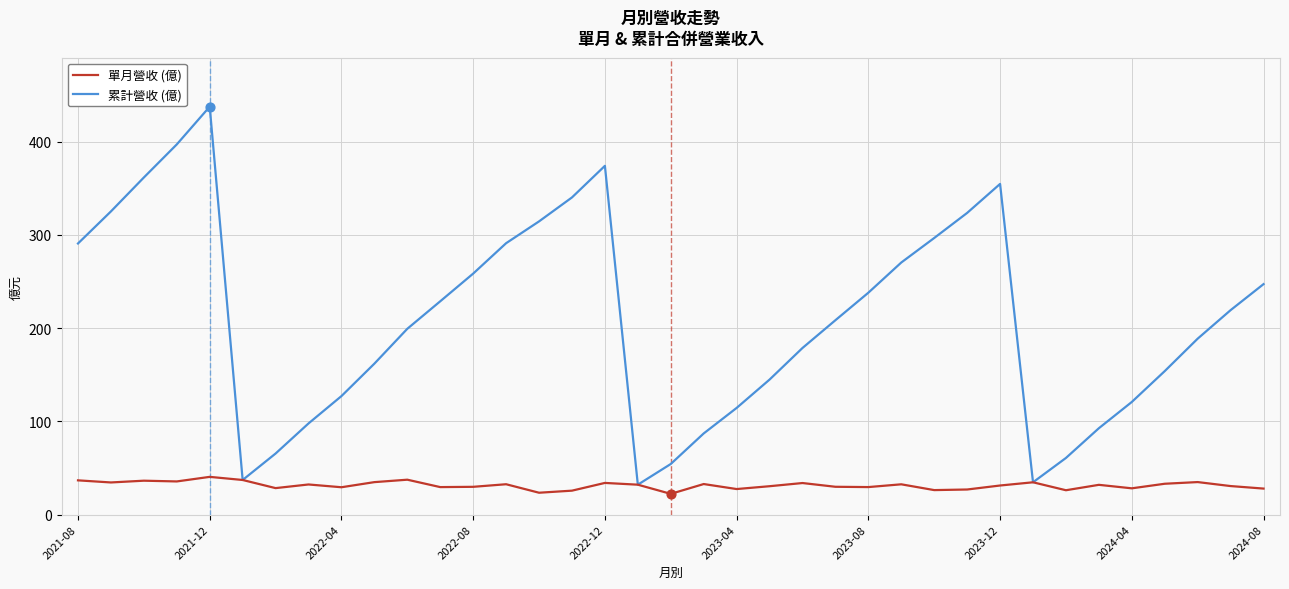

Which series has the largest total across all categories?

累計營收 (億)